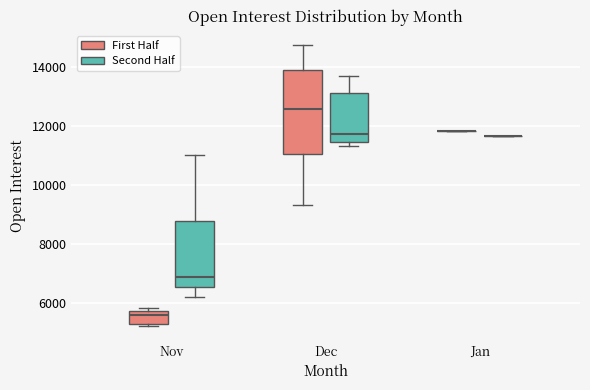

Comparing the boxes themselves (not the whiskers), which one is the tallest?

Dec (First Half)